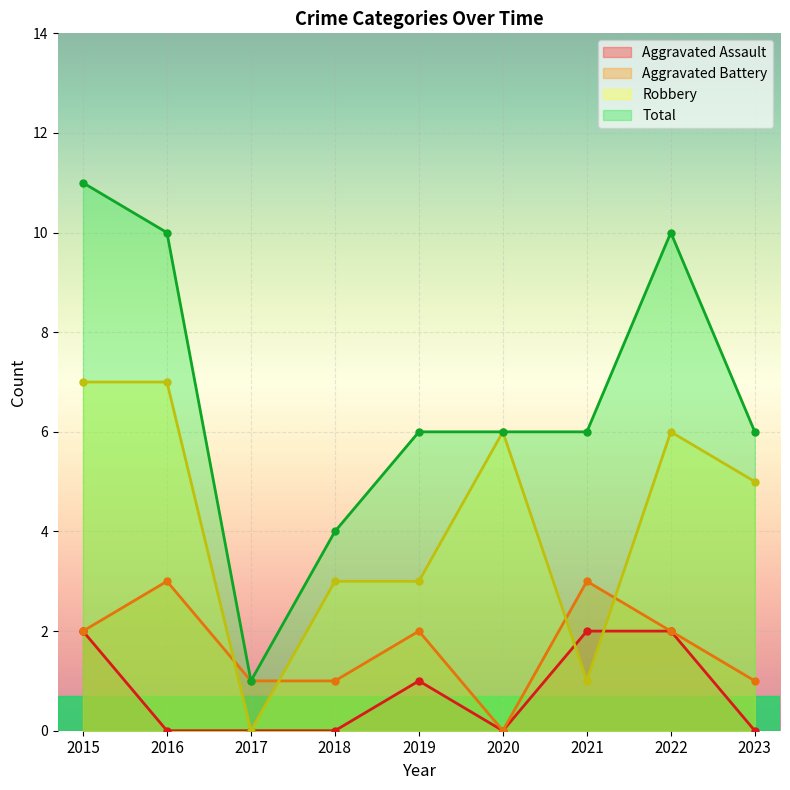

Which series has the widest spread of values?

Total